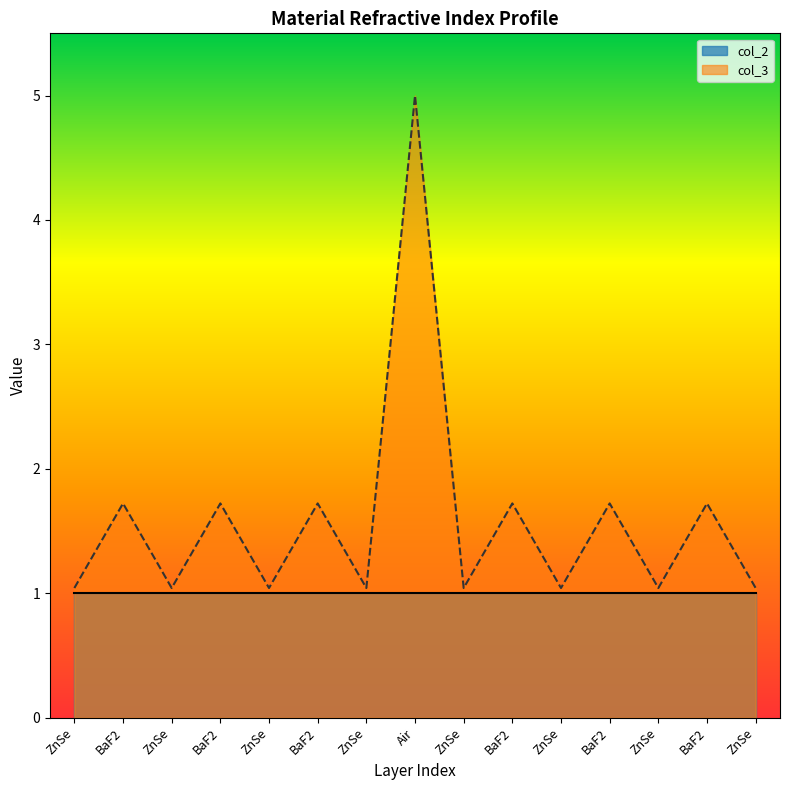

Reading left to right, extract all data points from this chart.

1.0	1.7	1.0	1.7	1.0	1.7	1.0	5.0	1.0	1.7	1.0	1.7	1.0	1.7	1.0